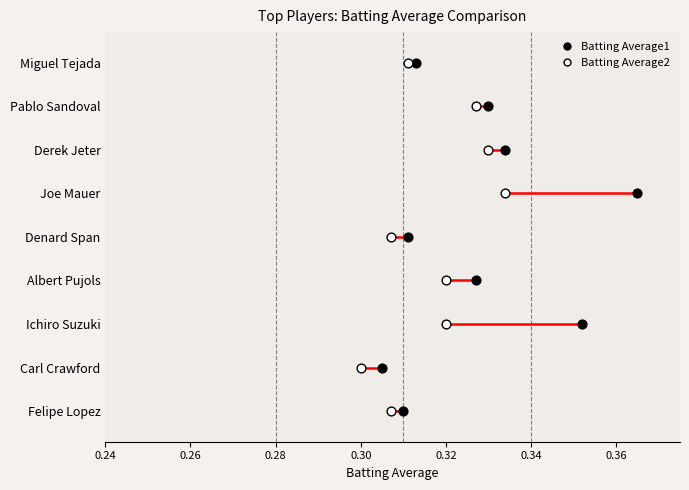

What are all the series names shown in the legend?

Batting Average1, Batting Average2